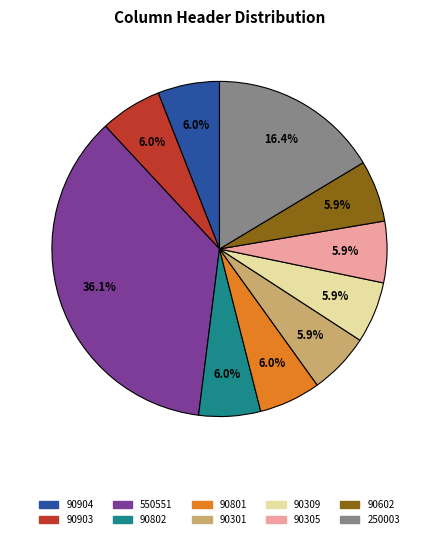

How many slices are in this pie chart?

10